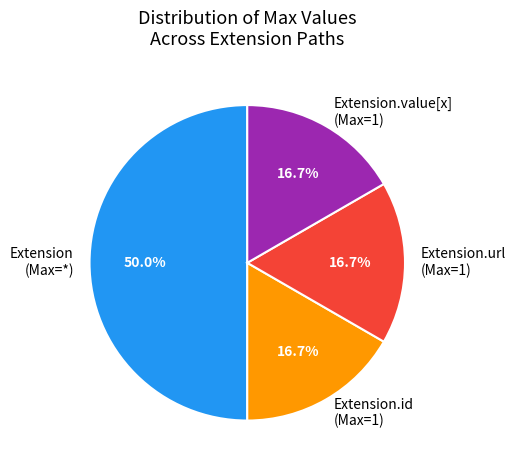

Count the number of slices in the pie.

4